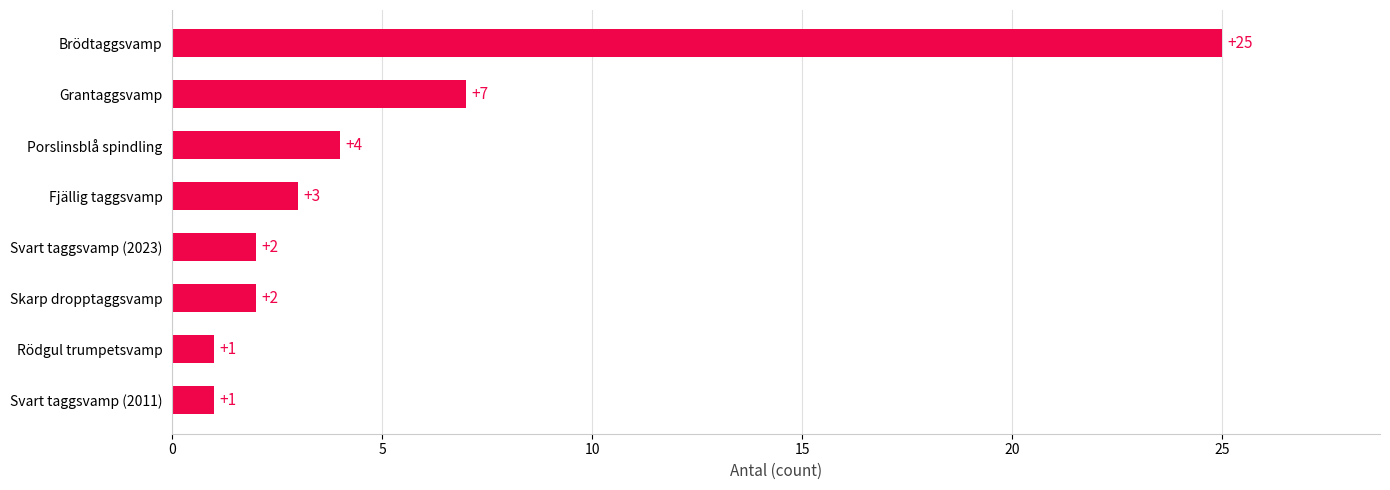

At which label is the value closest to 13?

Grantaggsvamp